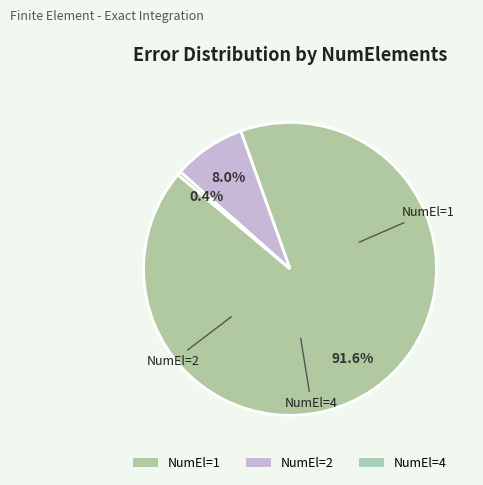

How many segments does this pie chart have?

3